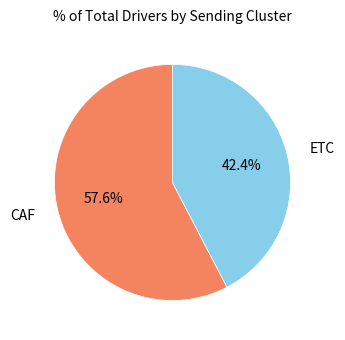

True or false: ETC accounts for 42% of the total.

True